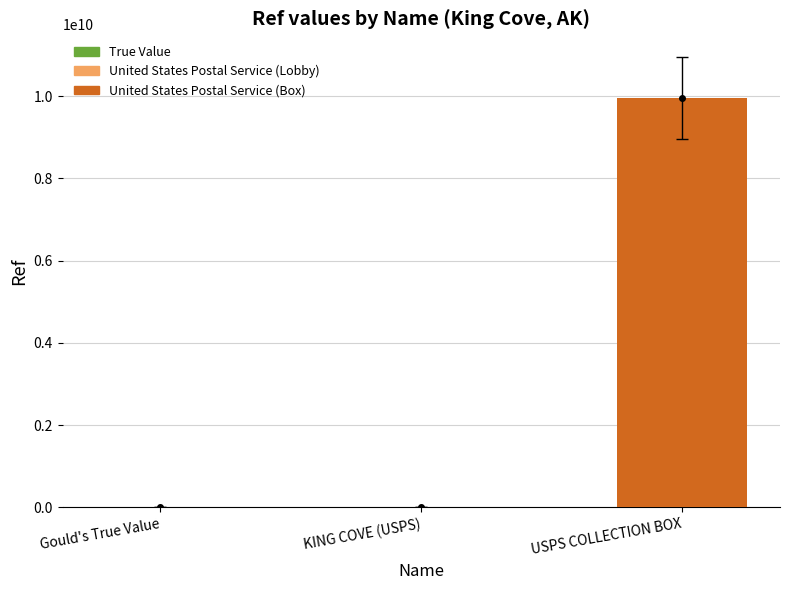

Which has a higher value, USPS COLLECTION BOX or Gould's True Value?

USPS COLLECTION BOX